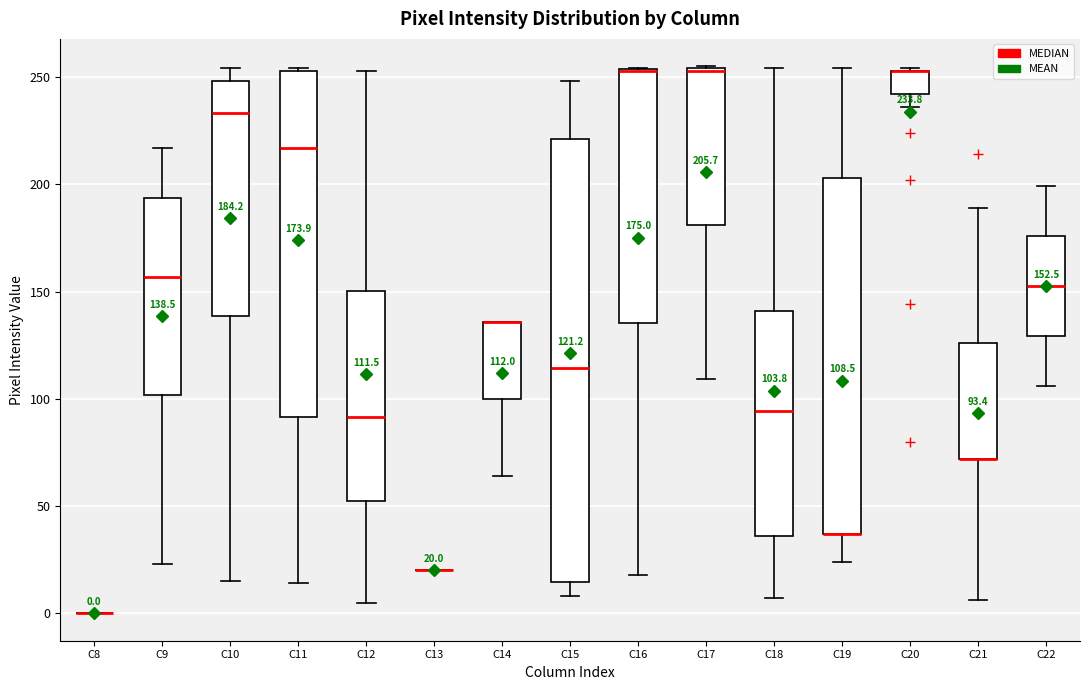

Comparing the boxes themselves (not the whiskers), which one is the tallest?

C15